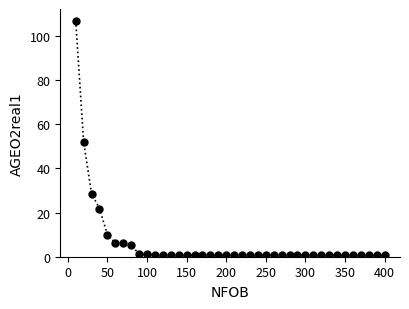

What is the difference between the maximum and minimum values?

106.1